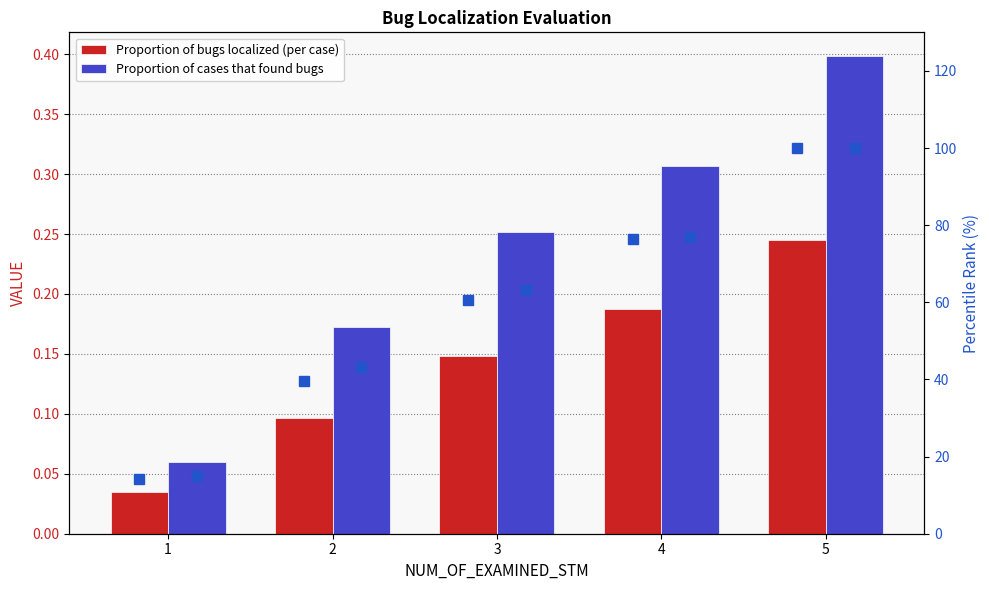

Which series has the largest total across all categories?

Proportion of cases that found bugs (percentile)